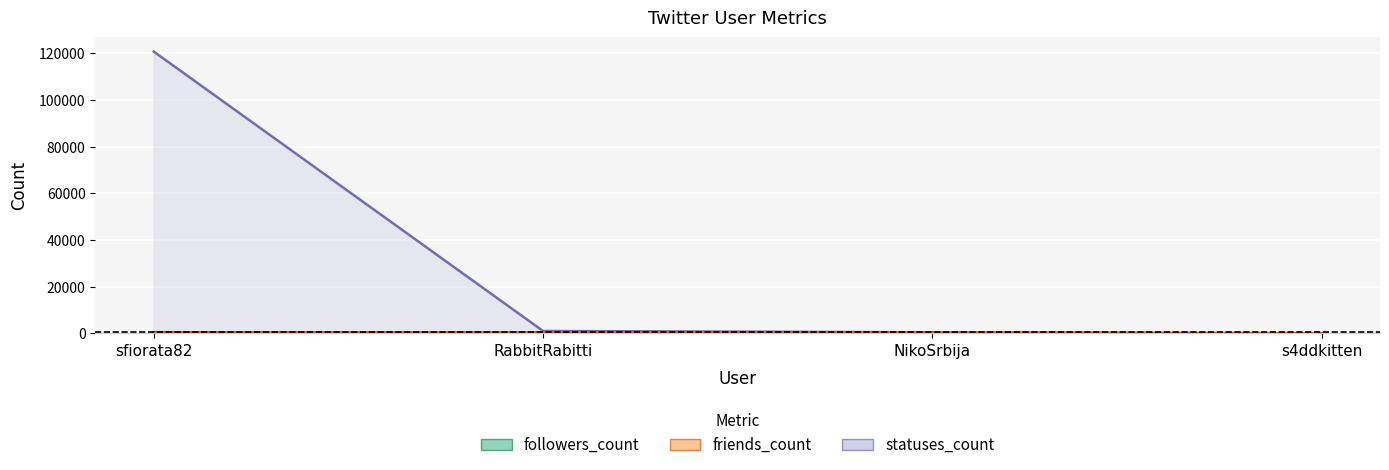

What are all the series names shown in the legend?

followers_count, friends_count, statuses_count